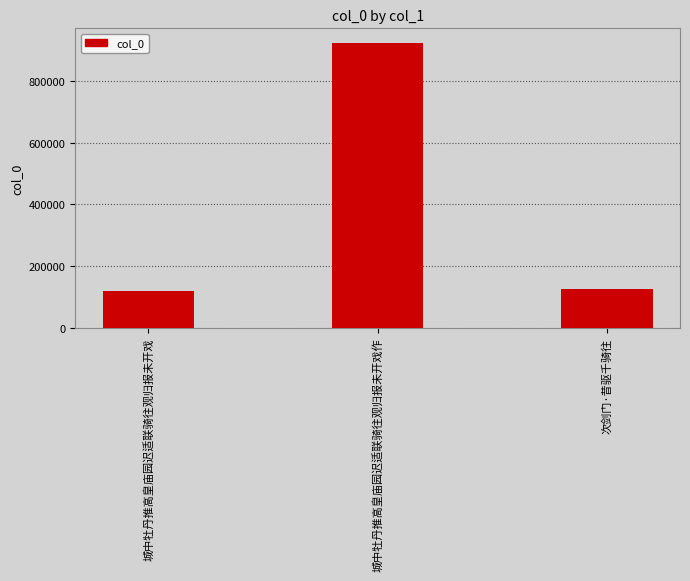

What is the greatest value displayed?

924098